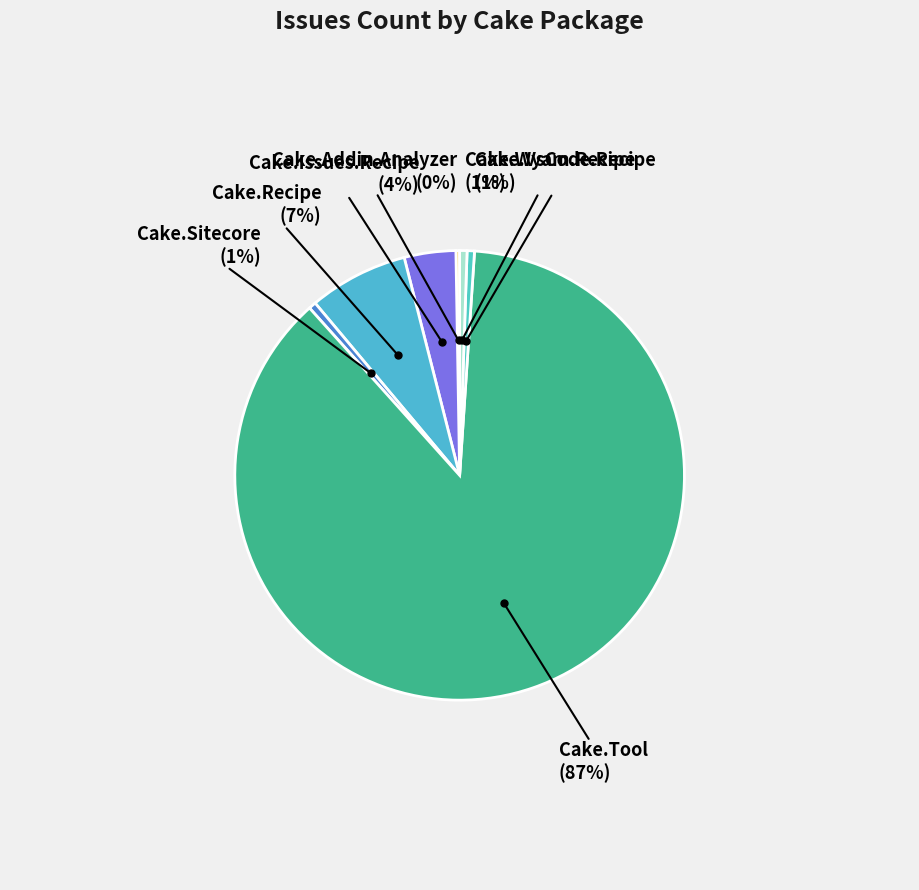

Which has a higher value, Cake.Issues.Recipe or Cake.Wyam.Recipe?

Cake.Issues.Recipe